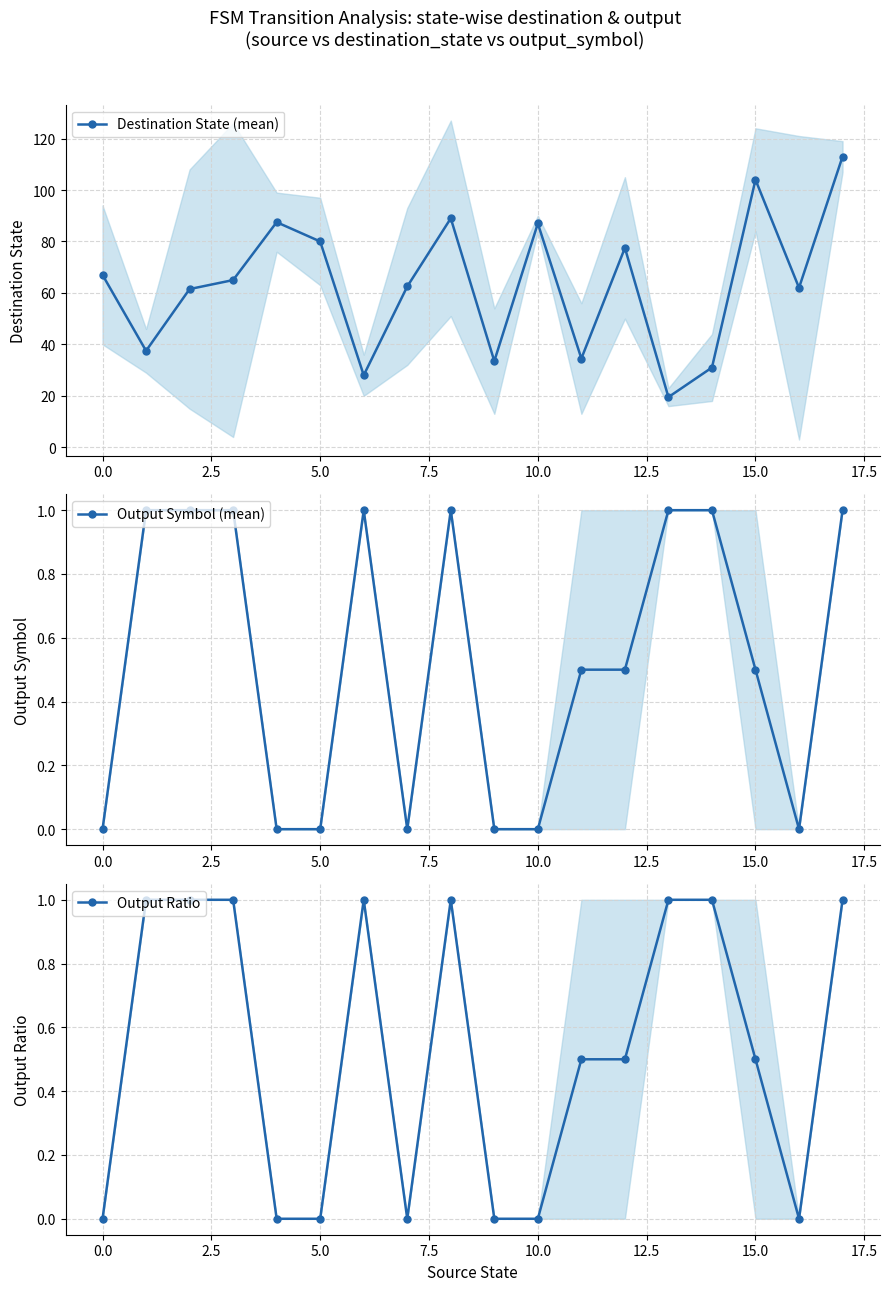

In Destination State (mean), how many points are higher than both neighbors (excluding endpoints)?

5